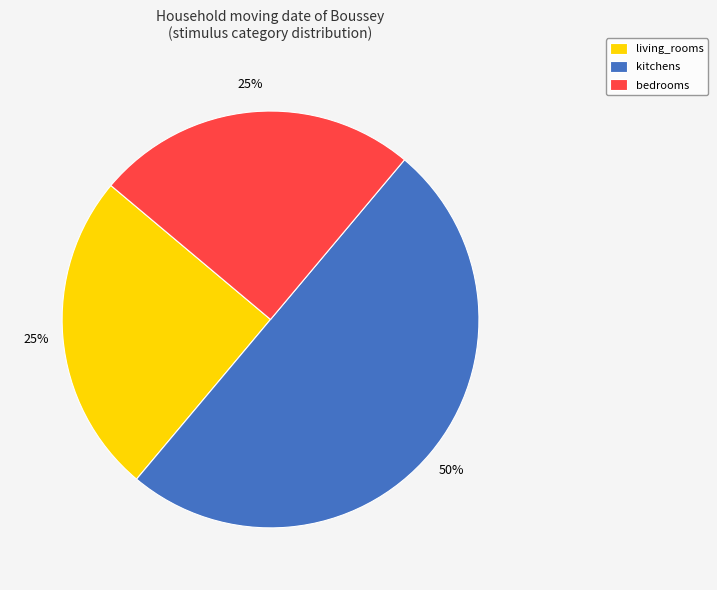

How many segments does this pie chart have?

3